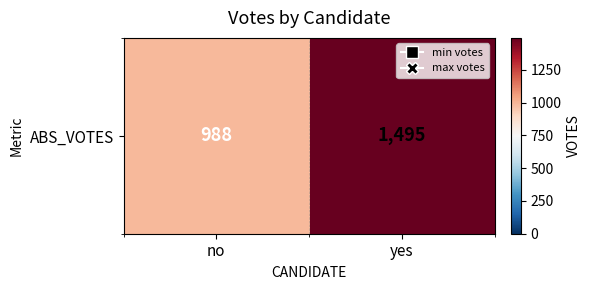

Reading right to left, what are all the values shown in this chart?

yes=1495	no=988